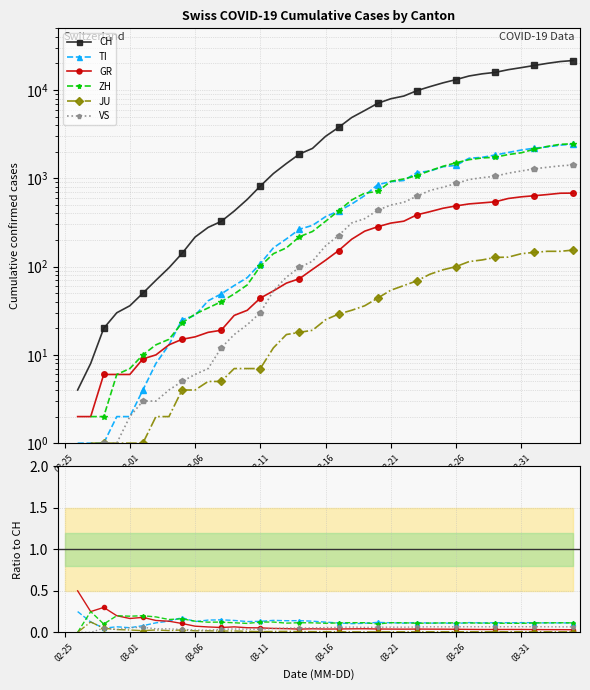

What is the difference between the highest and lowest values at 18?

1883.0